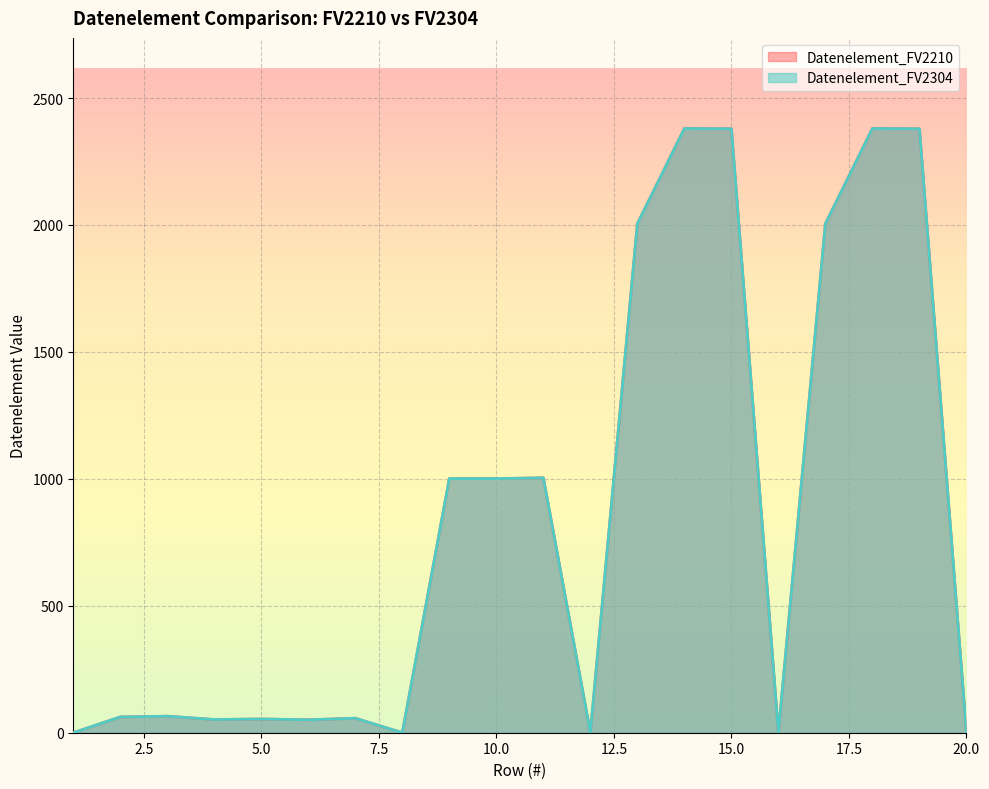

What is the sum of the Datenelement_FV2210 values at 17 and 3?

2070